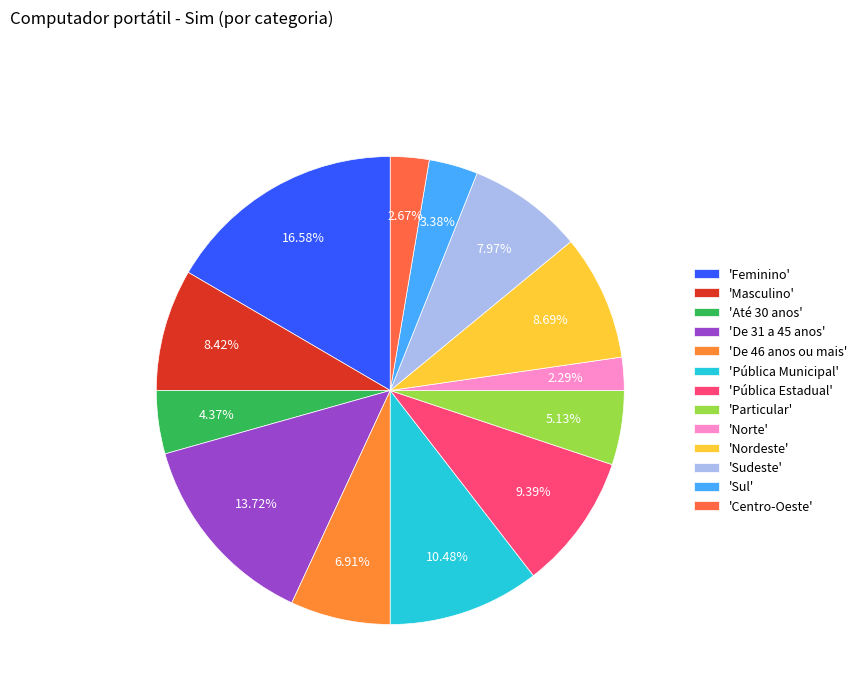

How many segments does this pie chart have?

13